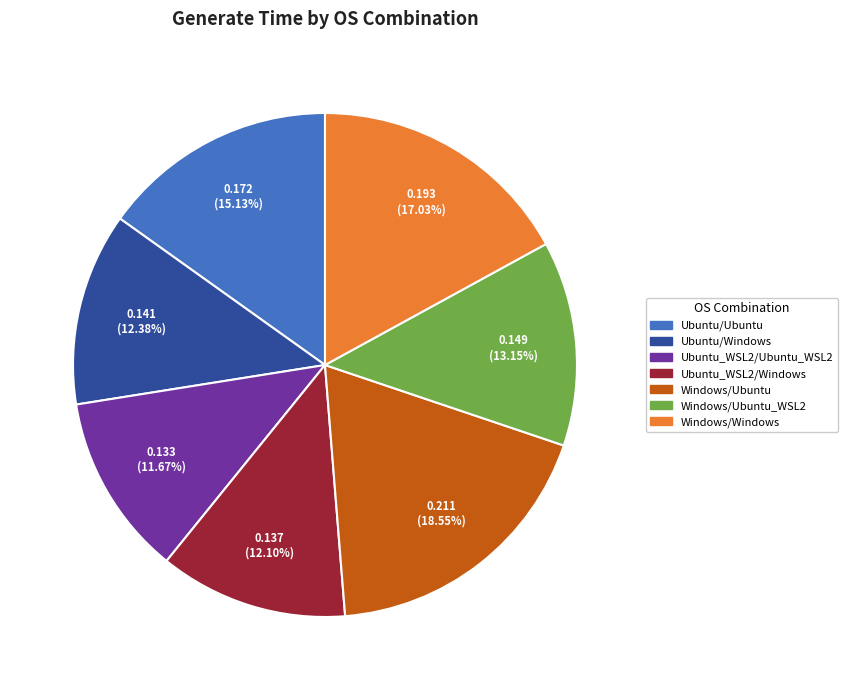

Does any single category account for the majority?

No